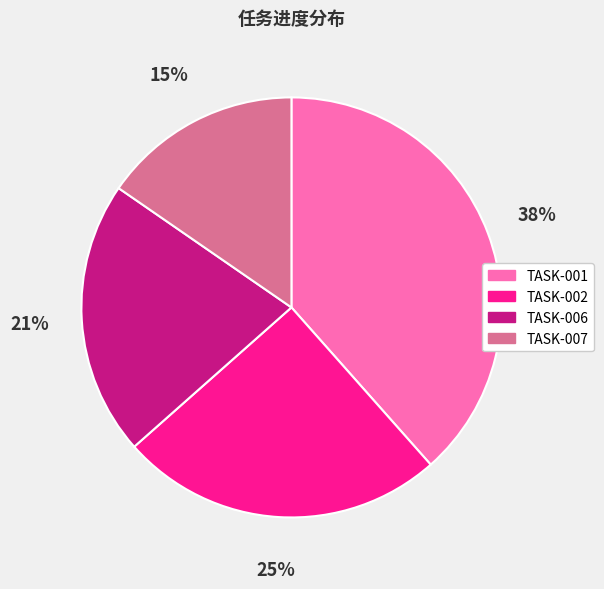

How many segments does this pie chart have?

4